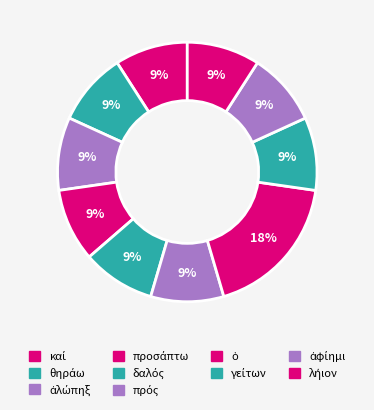

Count the number of slices in the pie.

10